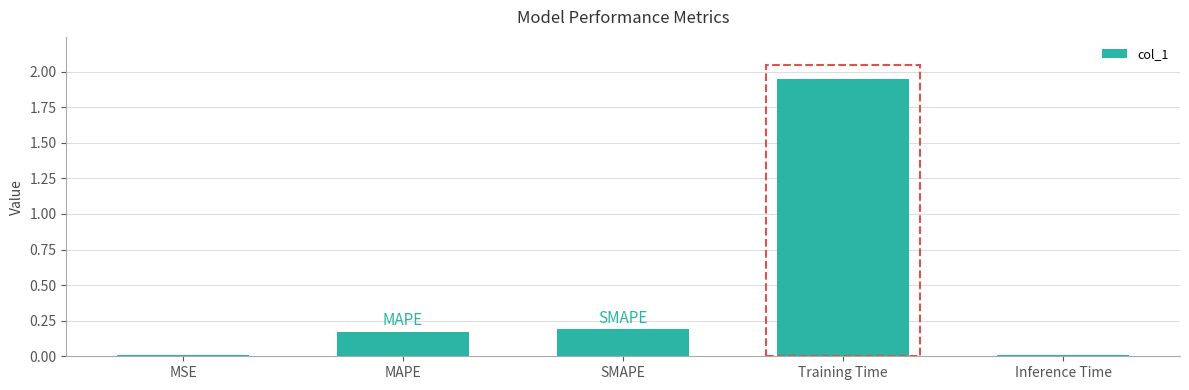

Between MAPE and MSE, which is larger?

MAPE